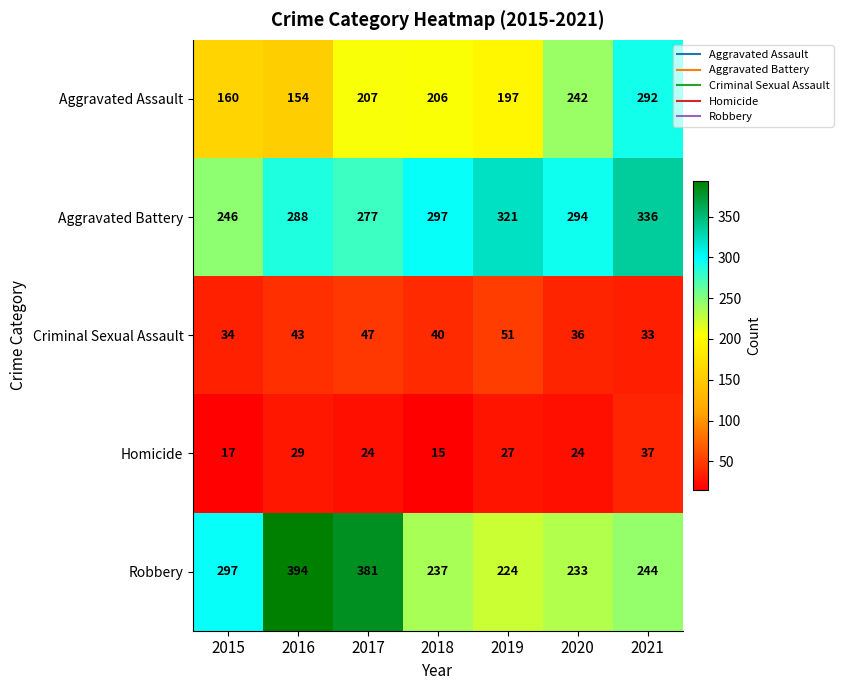

What is the total value across all series at 2016?

908